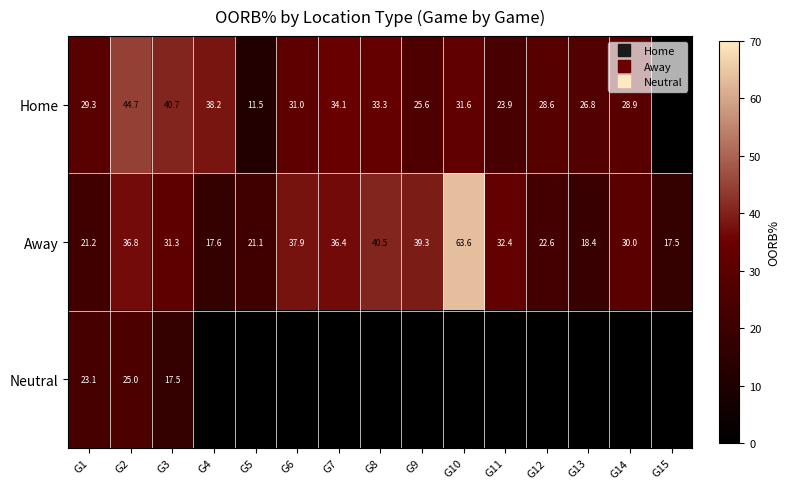

Which label corresponds to the smallest value in the chart?

G5